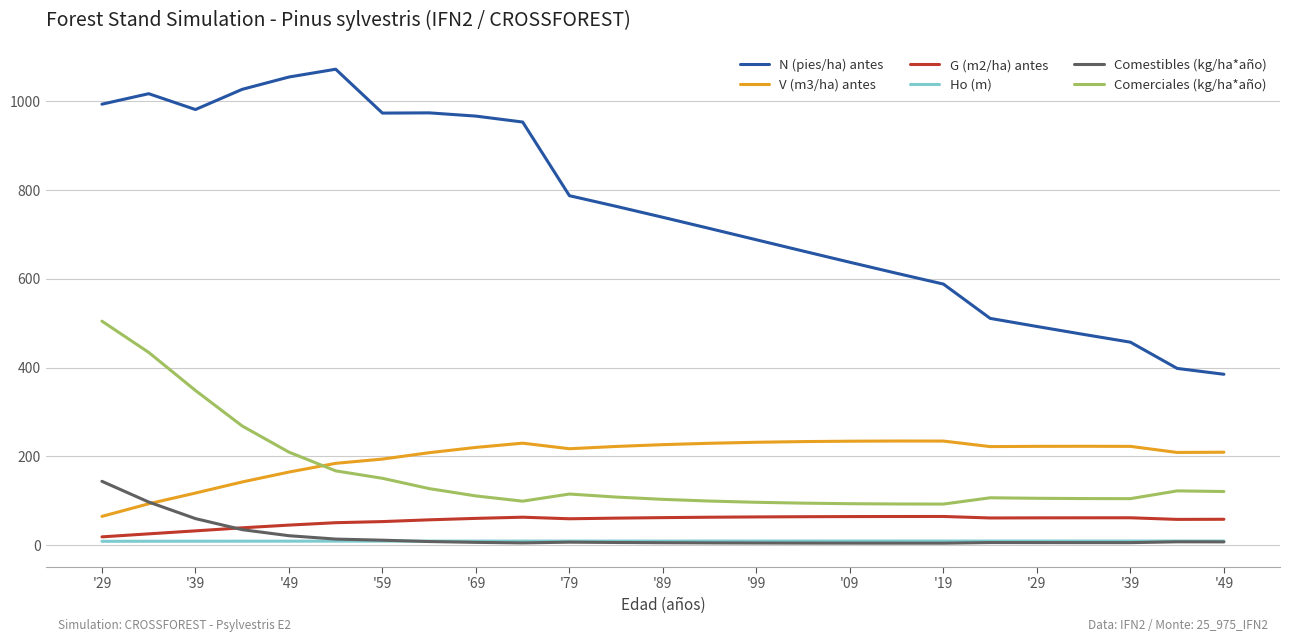

Does the chart display data point markers on the line(s)?

No